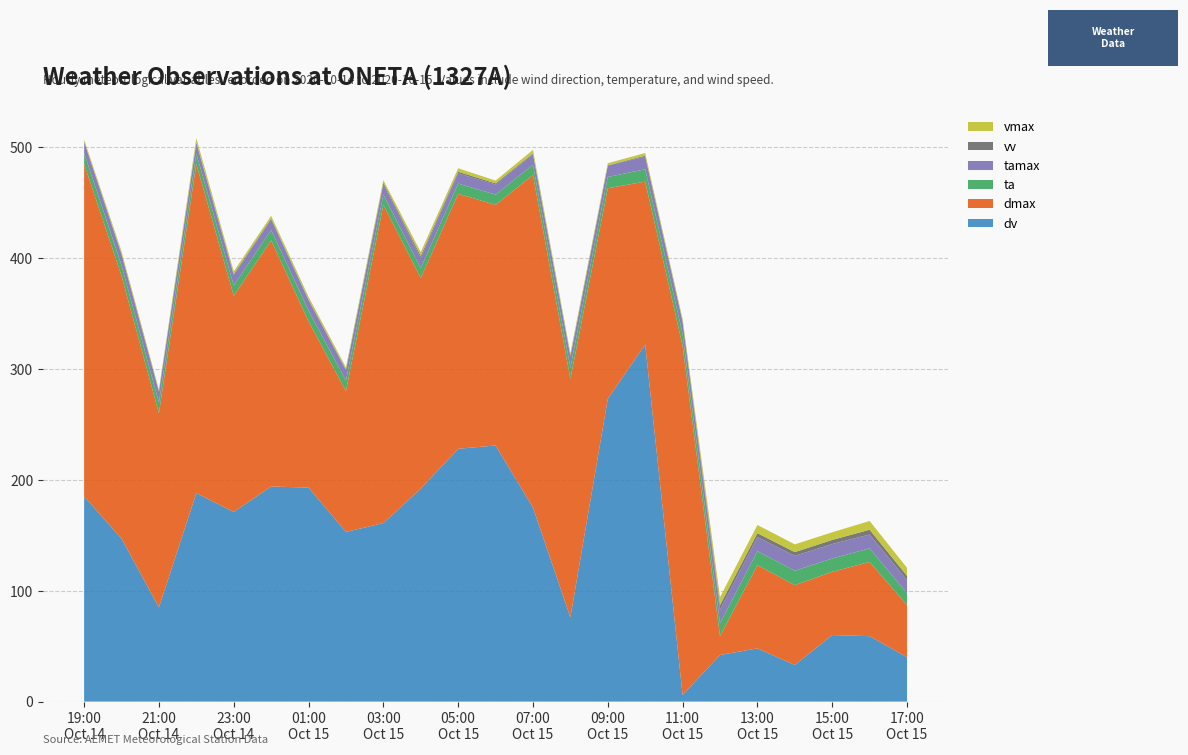

Reading left to right, what are all the values shown in this chart?

dv: 185.0	147.0	85.0	188.0	171.0	194.0	193.0	153.0	161.0	192.0	228.0	231.0	175.0	76.0	273.0	322.0	6.0	42.0	48.0	33.0	60.0	59.0	40.0
dmax: 300.0	237.0	175.0	297.0	195.0	222.0	150.0	127.0	287.0	190.0	230.0	217.0	300.0	215.0	190.0	147.0	315.0	17.0	75.0	72.0	57.0	67.0	47.0
ta: 9.8	9.4	9.6	9.2	9.3	9.3	9.6	9.4	9.2	8.9	9.2	9.2	9.2	10.2	10.2	11.1	10.7	11.6	12.6	13.0	12.1	12.2	10.7
tamax: 9.9	9.8	9.6	9.4	9.3	9.4	9.6	9.5	9.4	9.2	9.2	9.2	9.4	10.2	10.3	11.4	10.9	12.3	12.8	13.4	13.0	12.5	11.8
vv: 0.6	0.6	0.8	0.9	0.9	1.0	0.4	0.6	1.5	1.9	1.5	1.0	0.8	0.7	0.2	0.9	0.5	4.1	3.5	3.4	3.7	4.3	3.9
vmax: 1.7	2.3	1.4	3.7	2.5	2.4	2.5	1.9	2.2	3.4	3.1	2.5	3.2	2.1	1.9	2.4	2.1	7.2	7.4	7.0	6.9	7.9	7.2